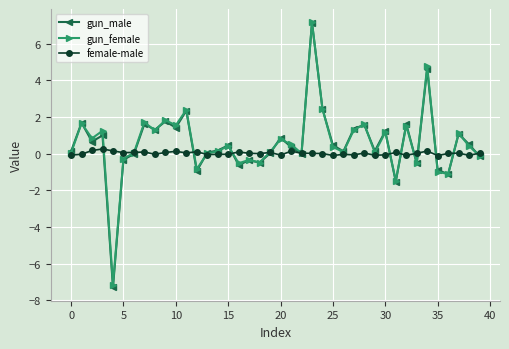

True or false: gun_male has more than 0 interior local peaks.

True